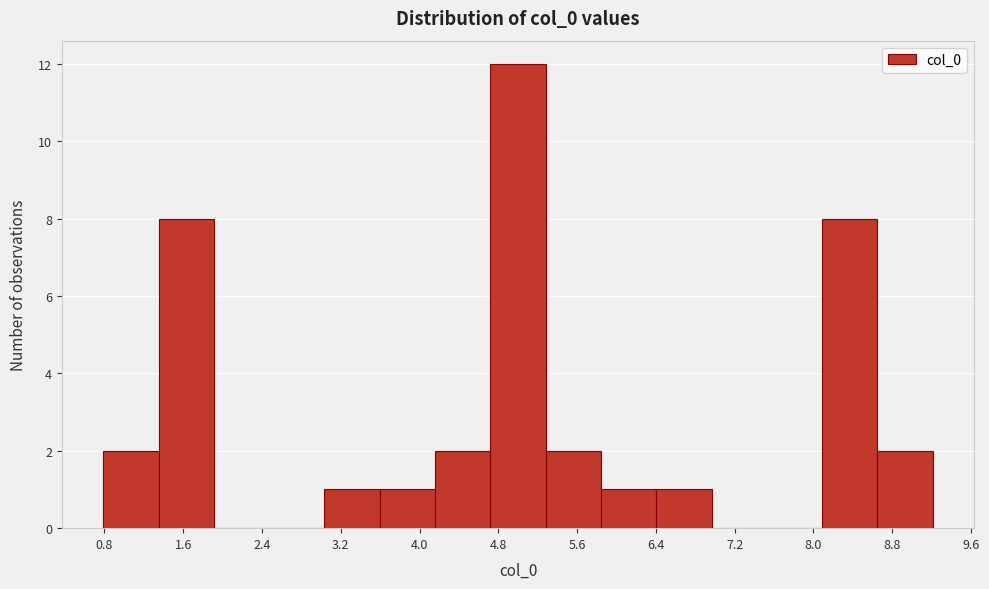

Reading left to right, list every bar in this chart as the range it spans on the x-axis followed by its height. Neither the bar edges nor the heights are printed on the chart, so give them approximately, as read against the axes.

0.8 to 1.3: 2
1.3 to 1.9: 8
1.9 to 2.5: 0
2.5 to 3.0: 0
3.0 to 3.6: 1
3.6 to 4.2: 1
4.2 to 4.7: 2
4.7 to 5.3: 12
5.3 to 5.8: 2
5.8 to 6.4: 1
6.4 to 7.0: 1
7.0 to 7.5: 0
7.5 to 8.1: 0
8.1 to 8.7: 8
8.7 to 9.2: 2